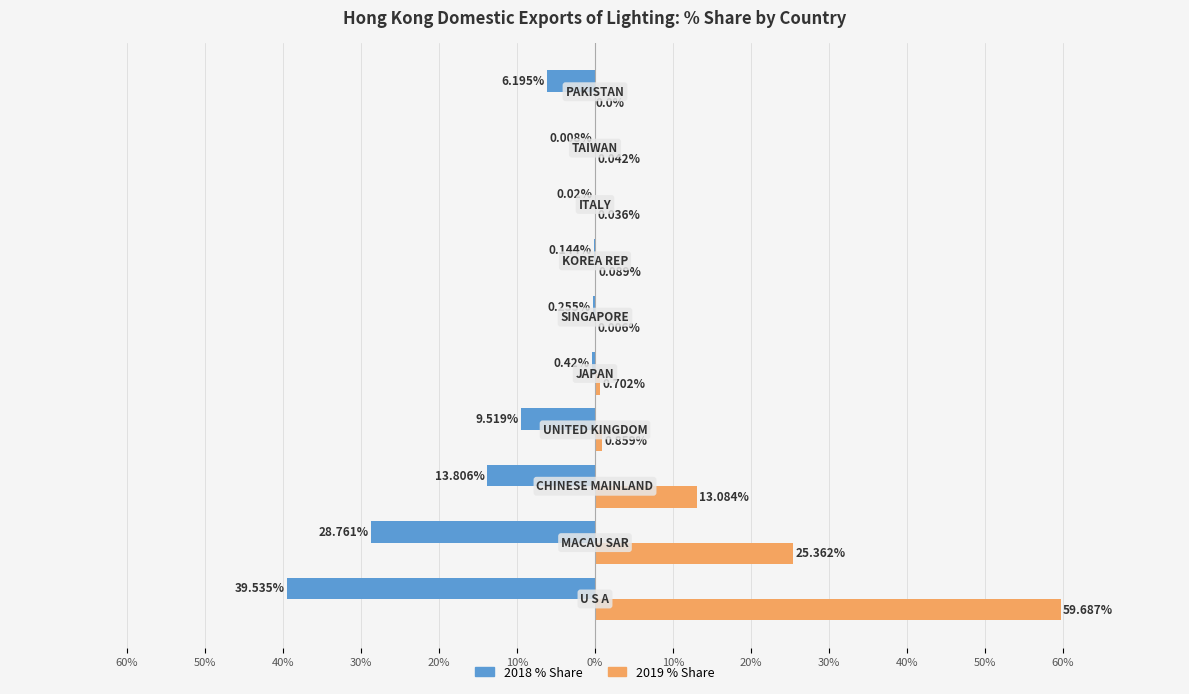

Reading left to right, transcribe all the data shown in this chart.

201812 % Share: -39.5	-28.8	-13.8	-9.5	-0.4	-0.3	-0.1	-0.0	-0.0	-6.2
201907 % Share: 59.7	25.4	13.1	0.9	0.7	0.0	0.1	0.0	0.0	0.0